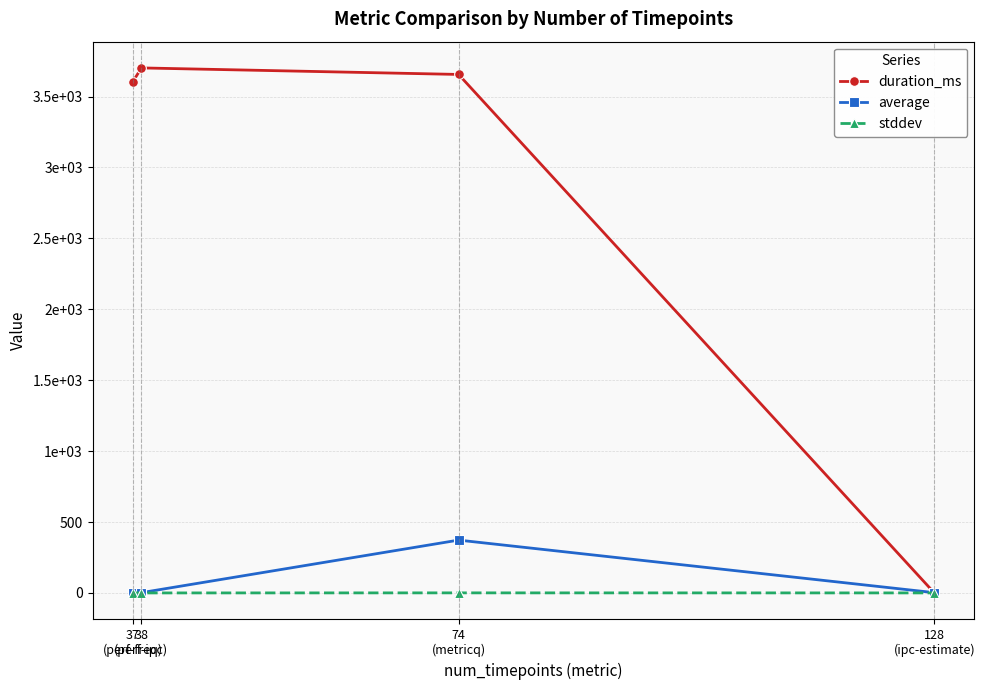

Reading left to right, extract all data points from this chart.

duration_ms: 3602.0	3702.0	3656.0	0.0
average: 2.5	2.0	372.5	2.0
stddev: 0.0	0.0	0.5	0.1